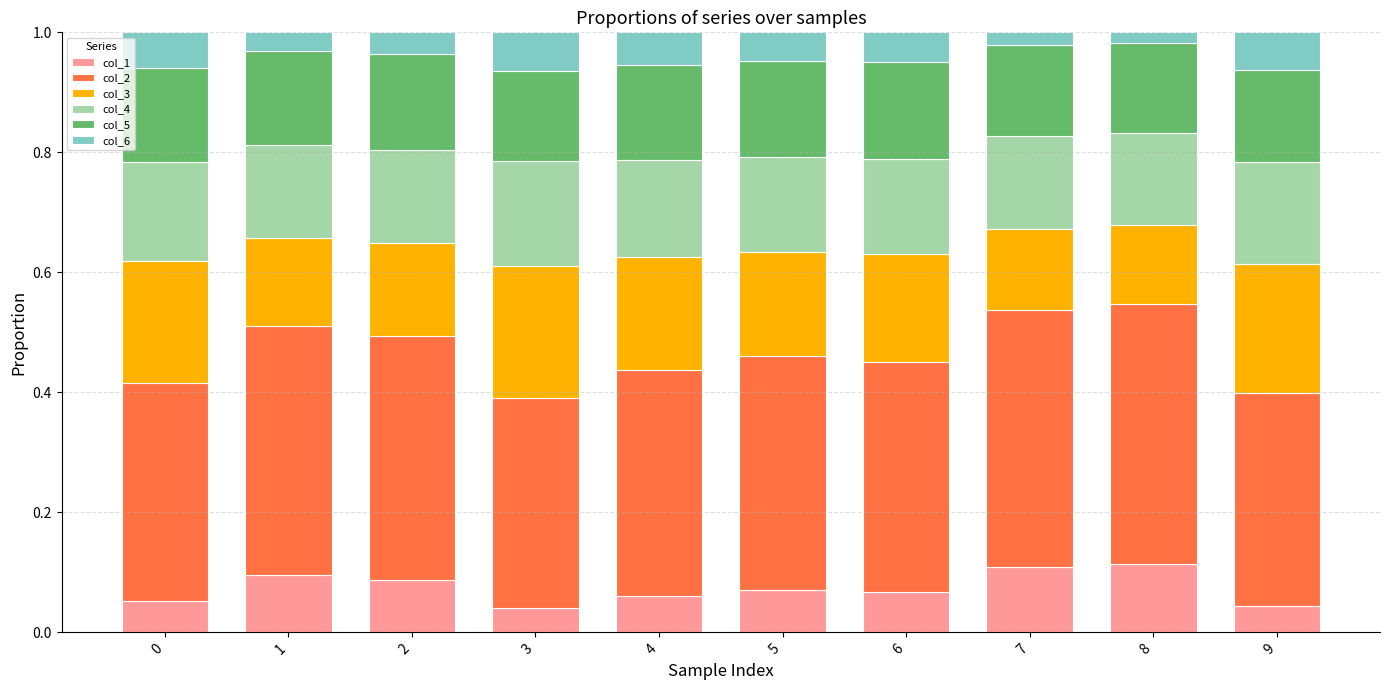

What is the total value across all series at 9?

1.0